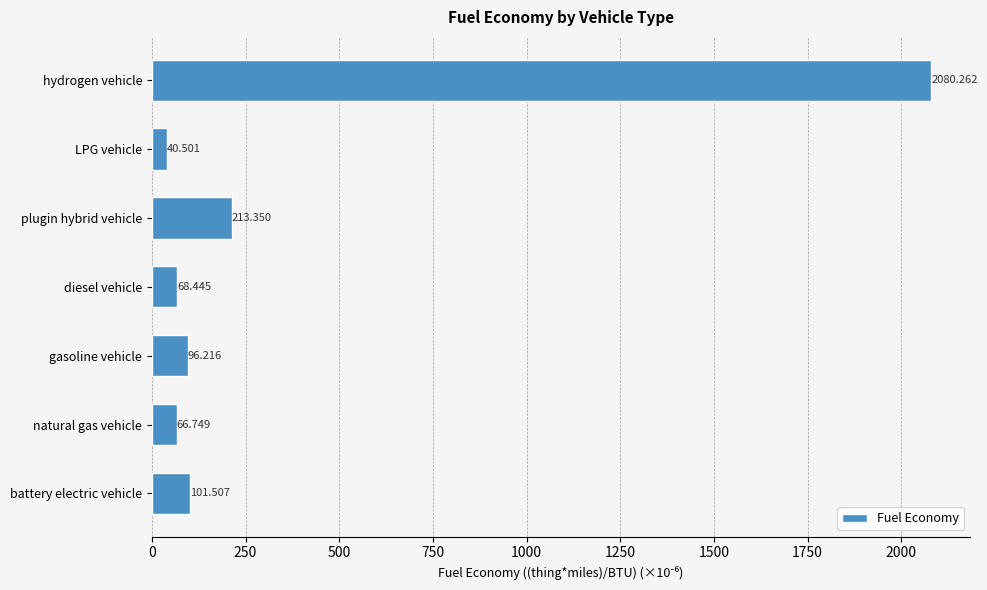

What is the difference between the maximum and minimum values?

2039.8